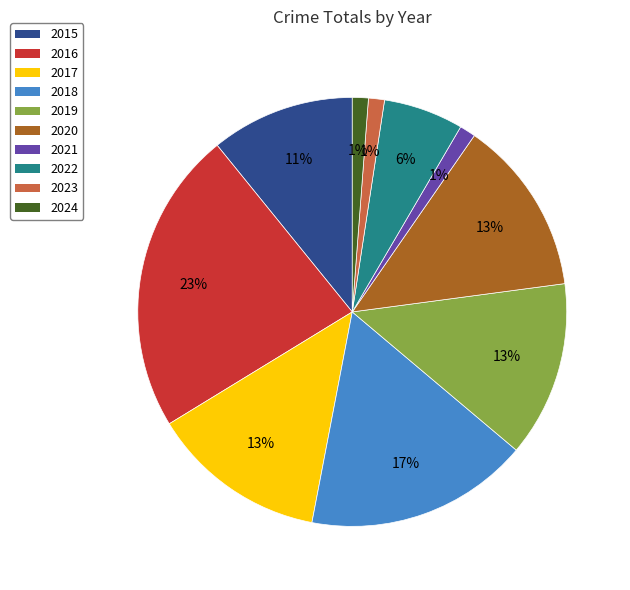

Which category has the biggest portion of the pie?

2016